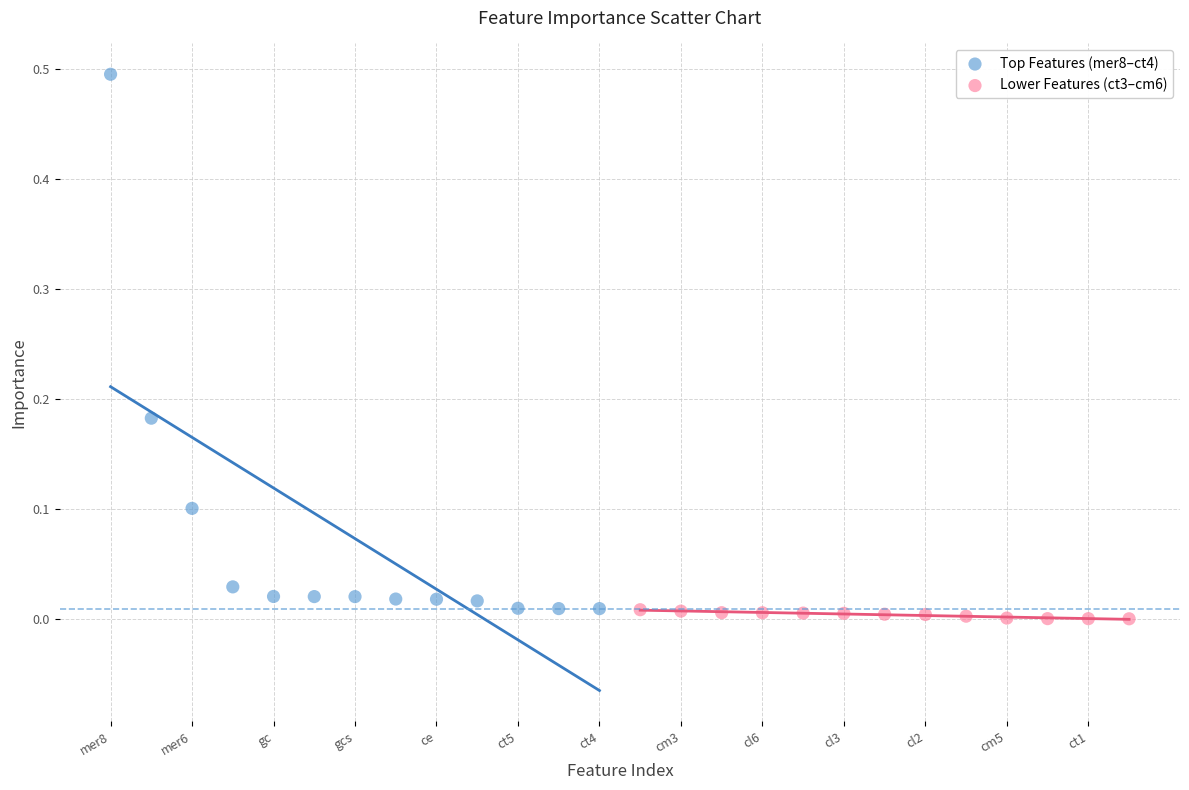

Which series reaches the maximum Y coordinate?

Top Features (mer8–ct4)